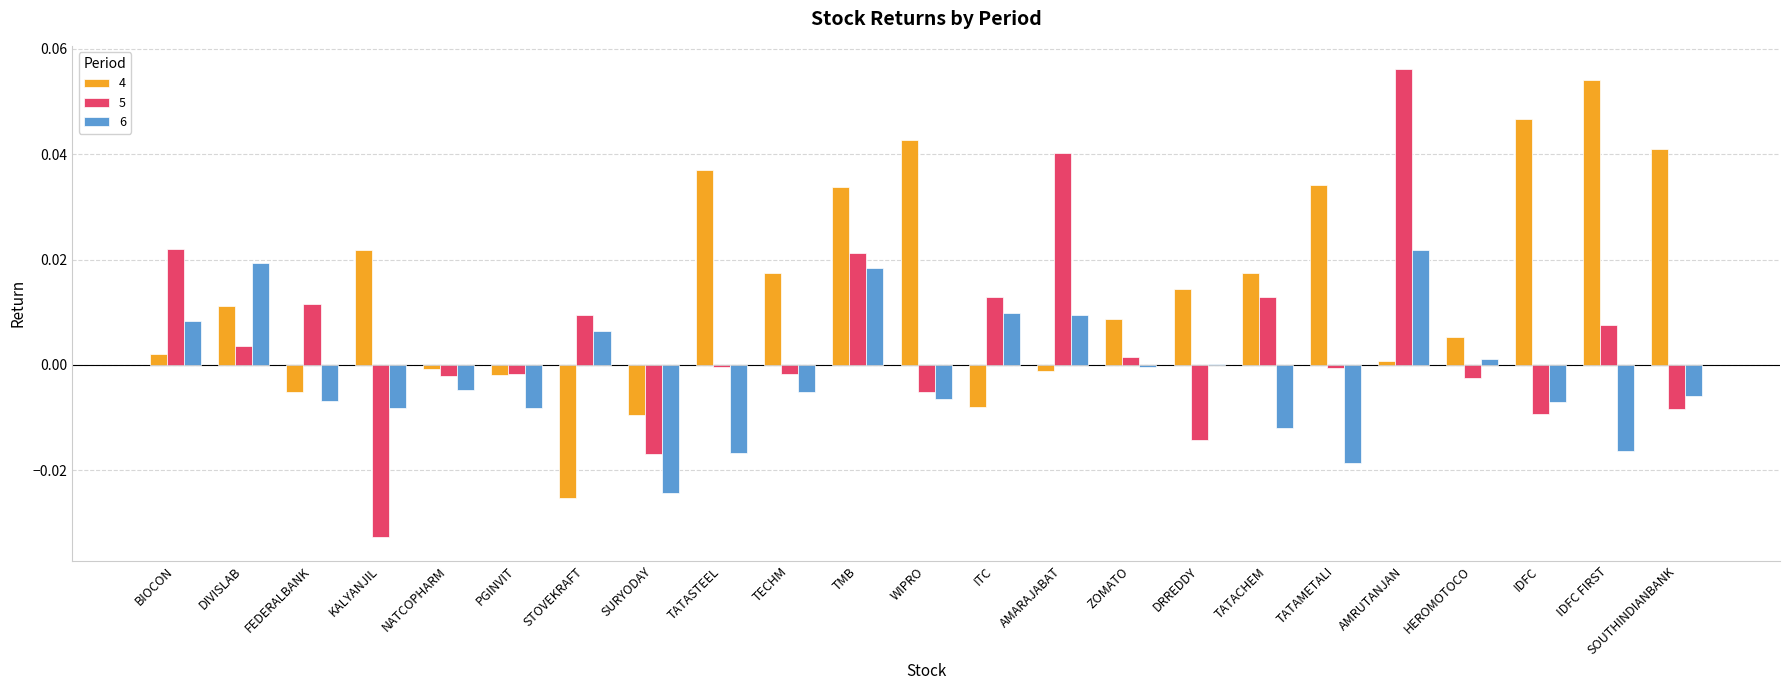

Which series has the largest total across all categories?

4